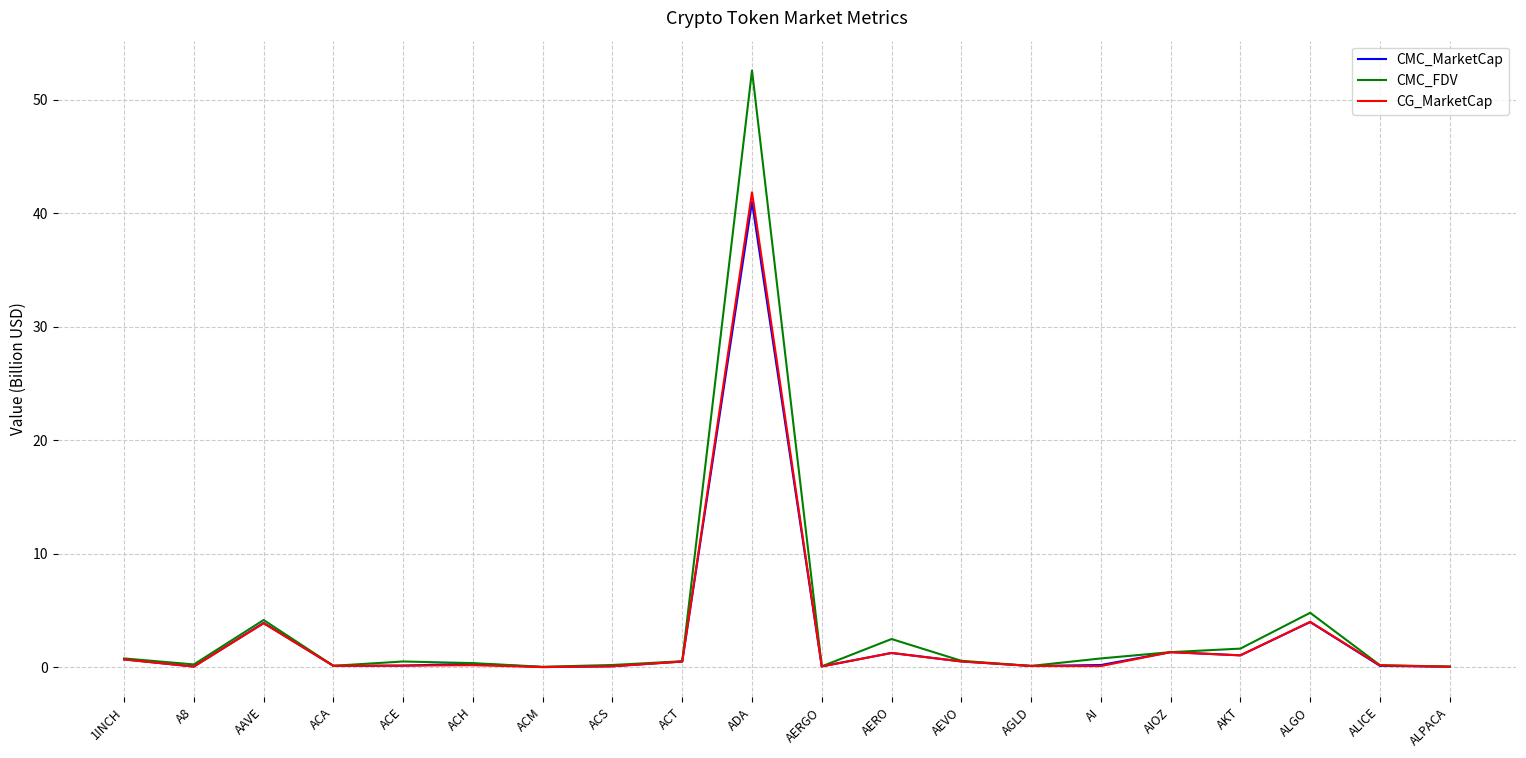

Which series changed the most between AAVE and ACA?

CMC_FDV